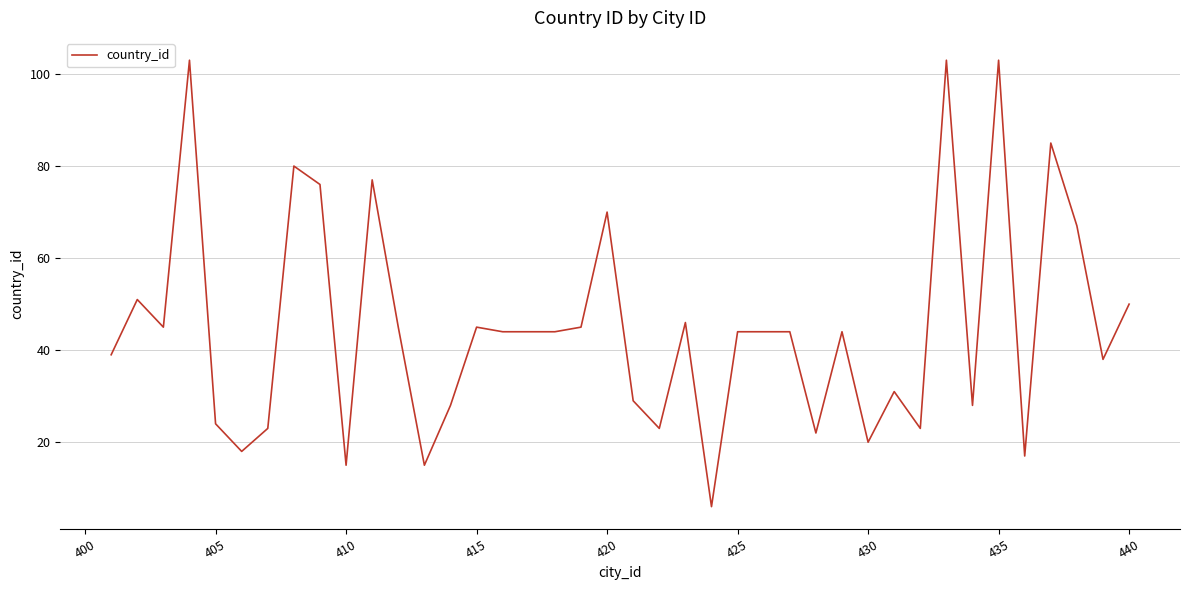

Is this an area chart (filled region under the line)?

No